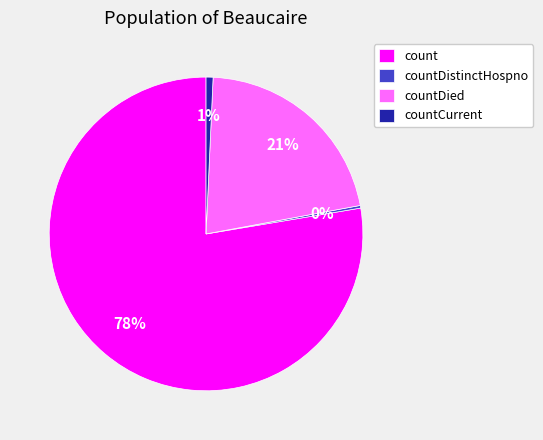

Is the sum of countDied and count greater than half?

Yes